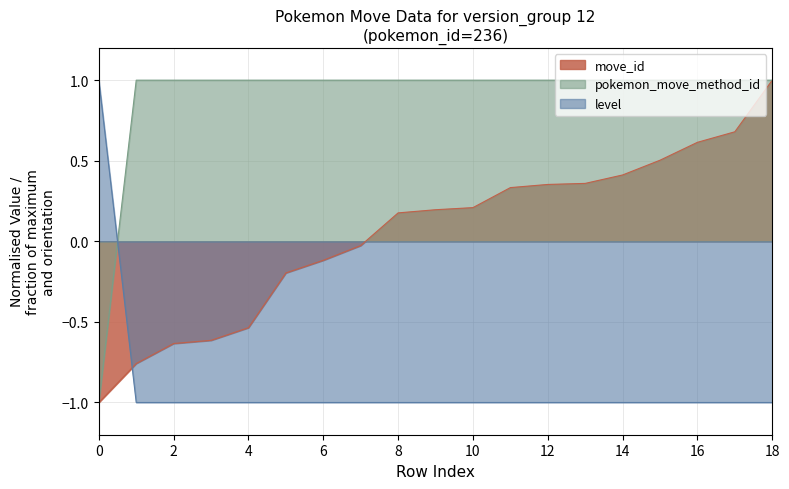

What is the highest value of the level series?

1.0